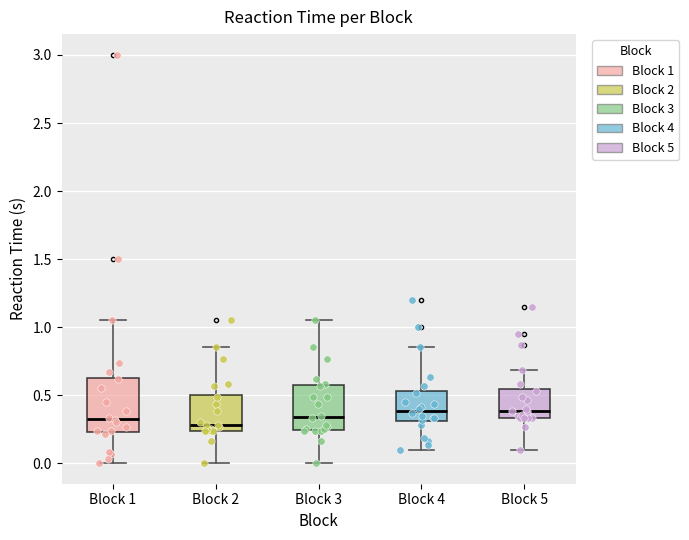

Where does the upper whisker of the box for Block 2 end on the y-axis? The values are not printed on the chart, so give them approximately, as read against the axis.

0.85